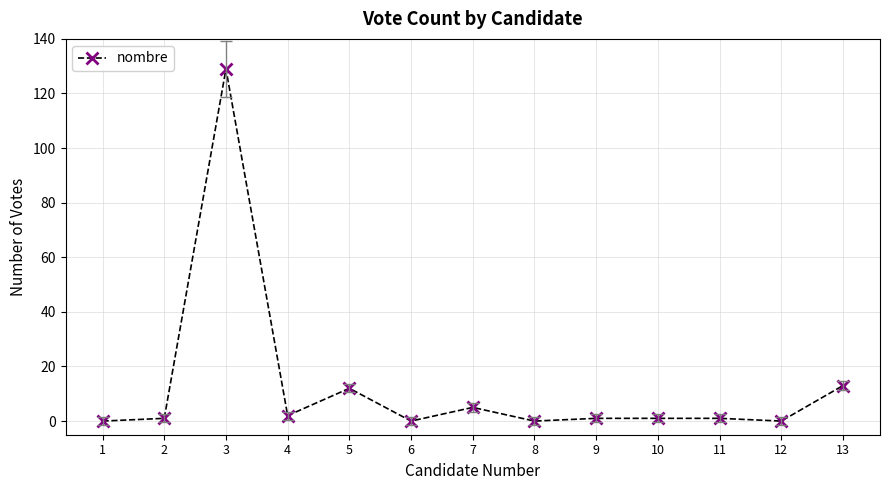

What is the difference between the maximum and second lowest values?

129